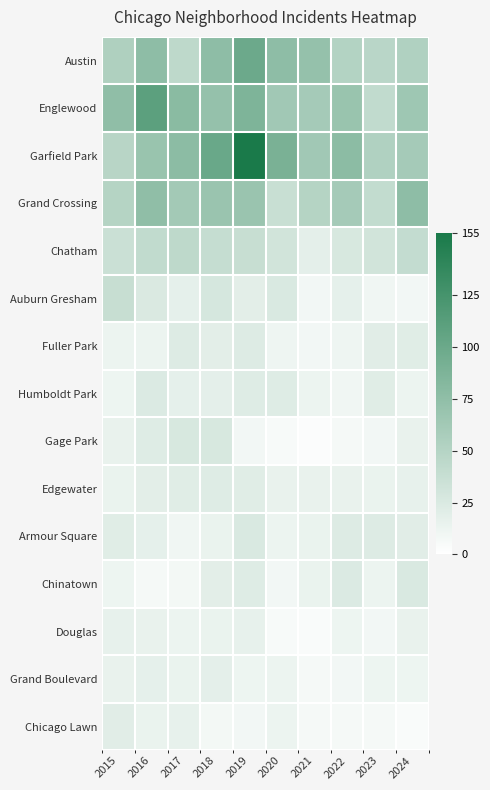

Which series has the largest range (max minus min)?

Garfield Park